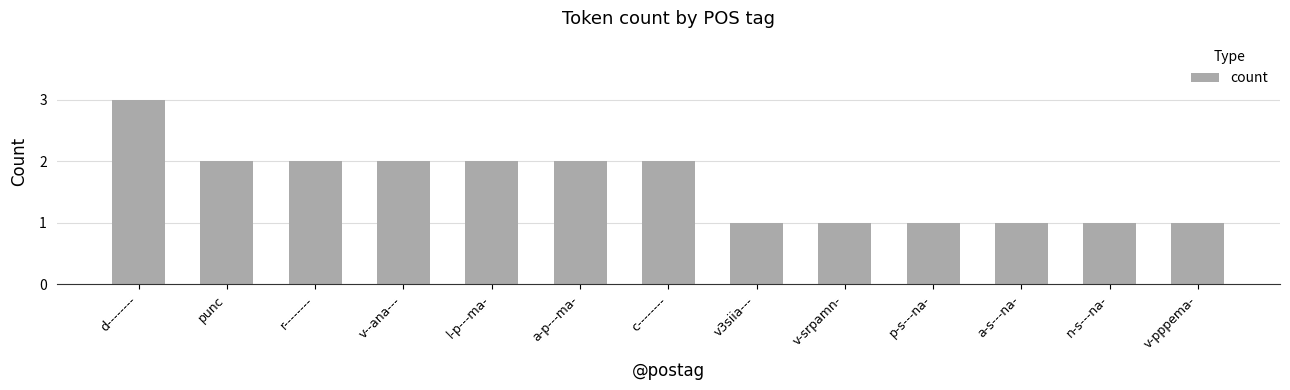

Between v-srpamn- and r--------, which is larger?

r--------